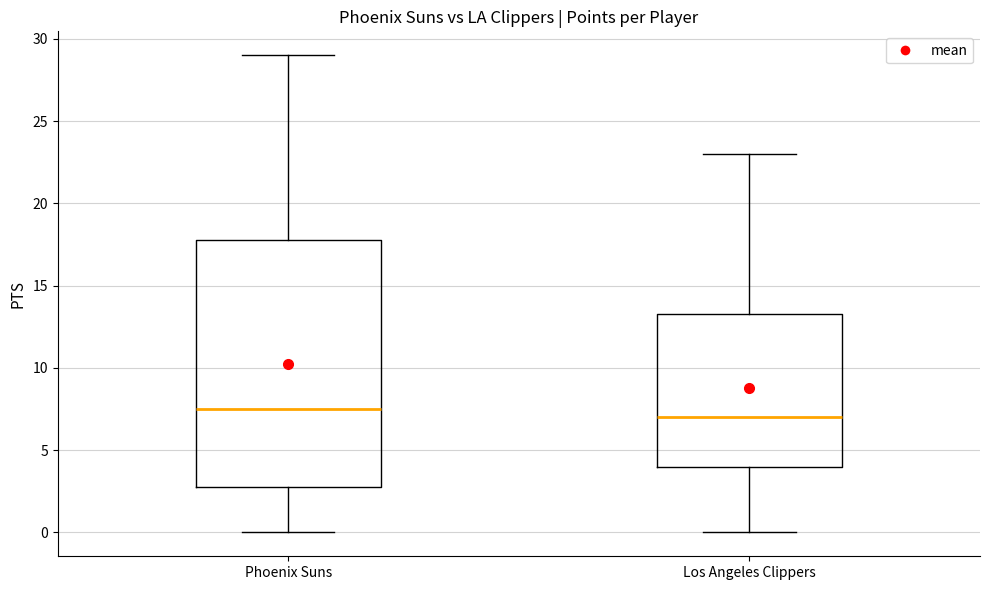

Which box's median line is the lowest?

Los Angeles Clippers